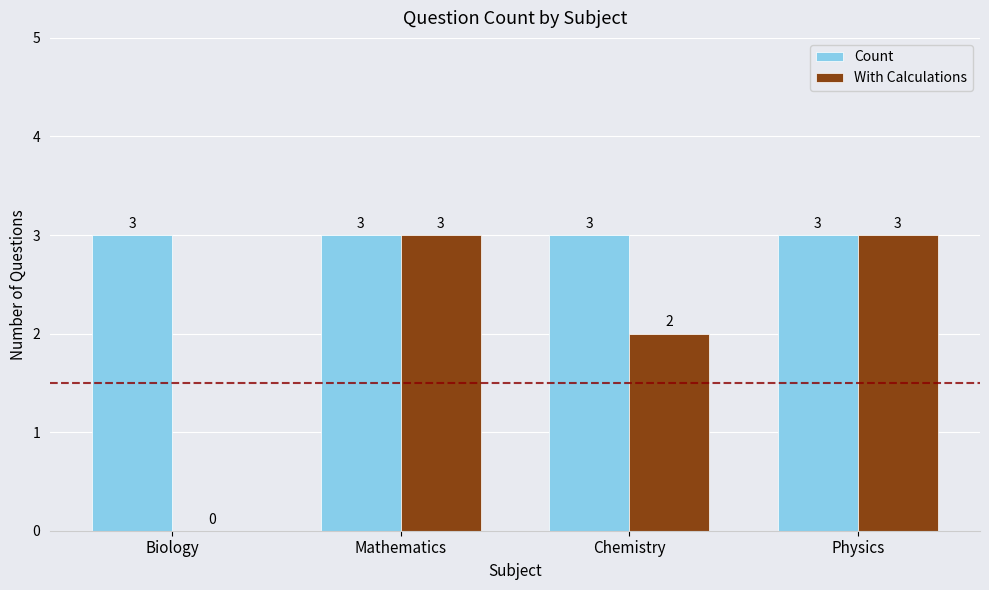

What is the total value across all series at Physics?

6